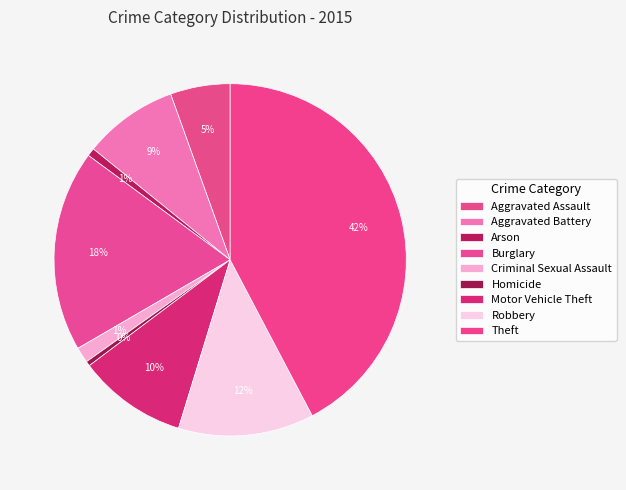

What is the change in value from Burglary to Criminal Sexual Assault?

-509